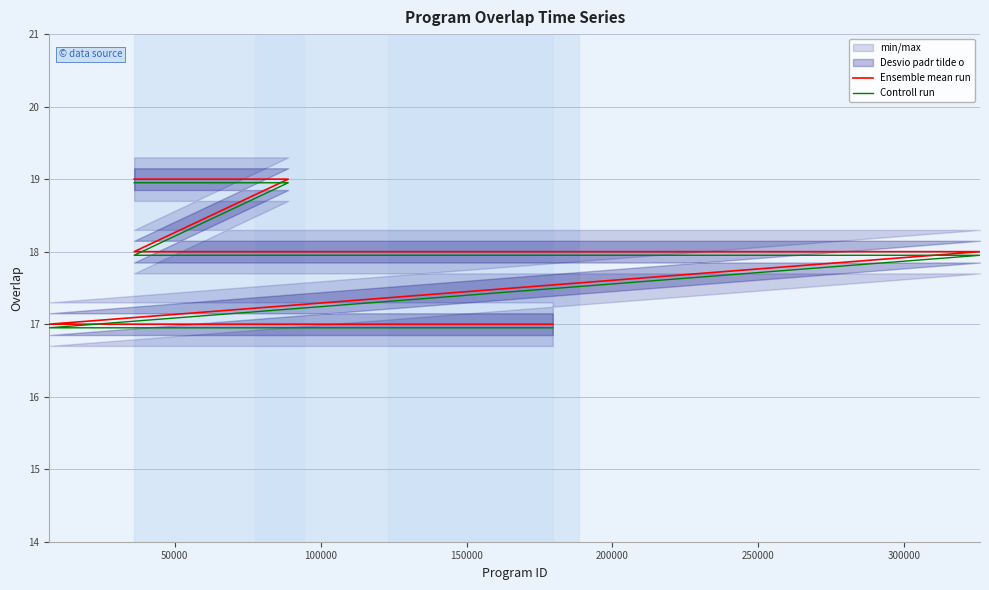

What is the total value across all series at 100000?

36.0